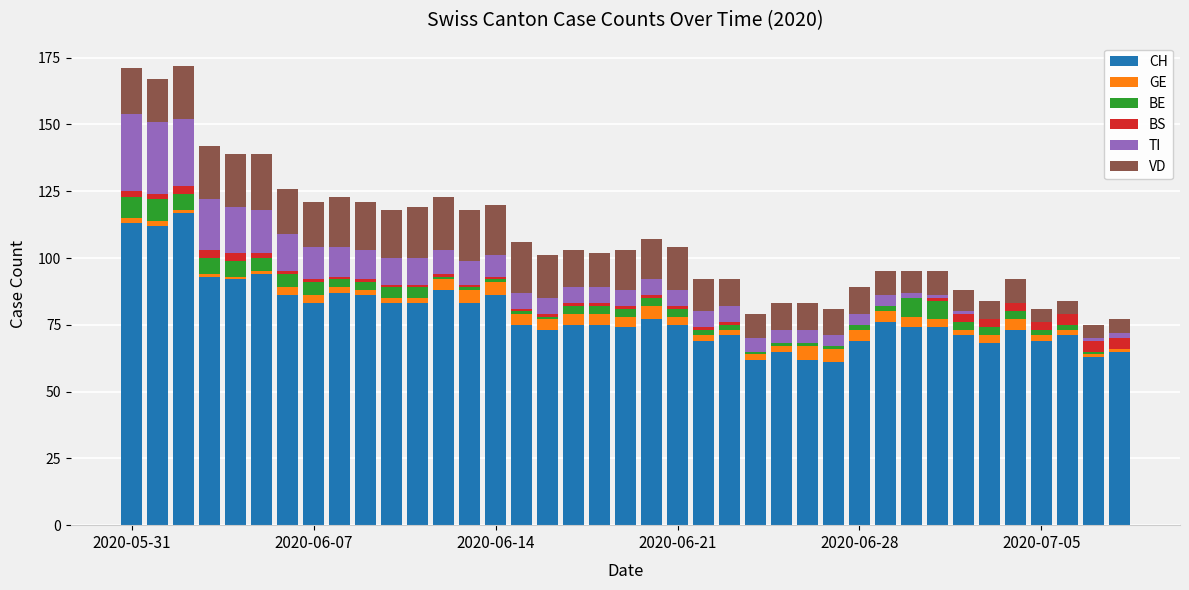

What is the maximum value for CH?

117